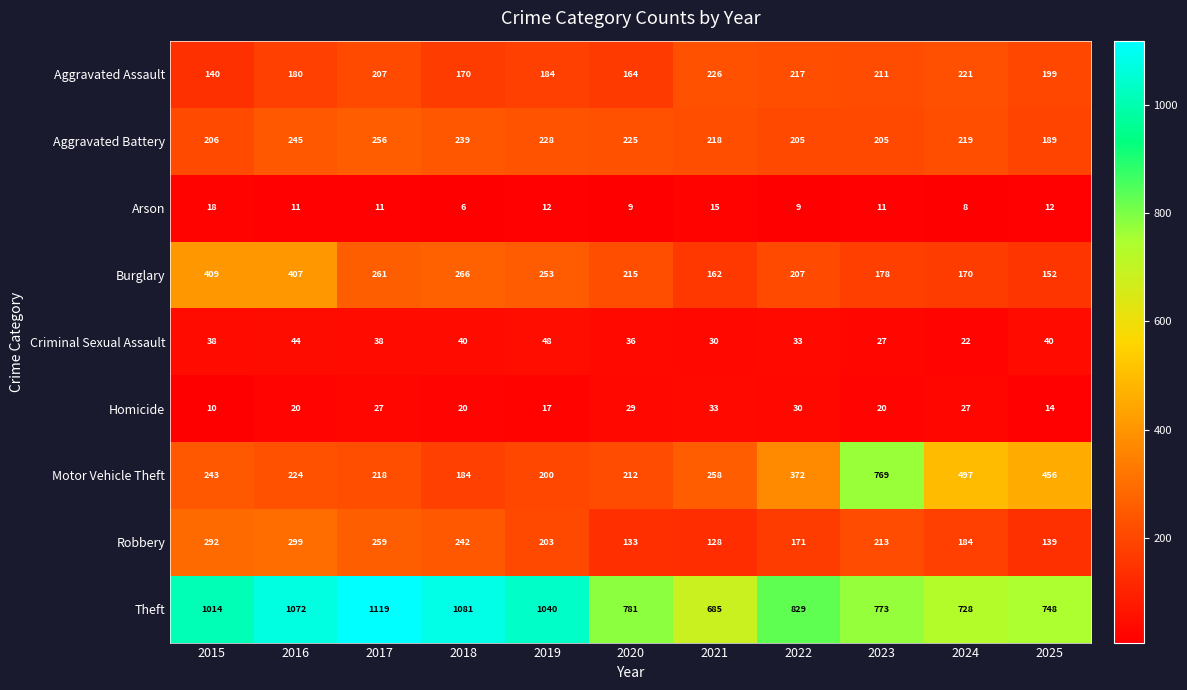

Between 2019 and 2023, which series saw the biggest shift?

Motor Vehicle Theft